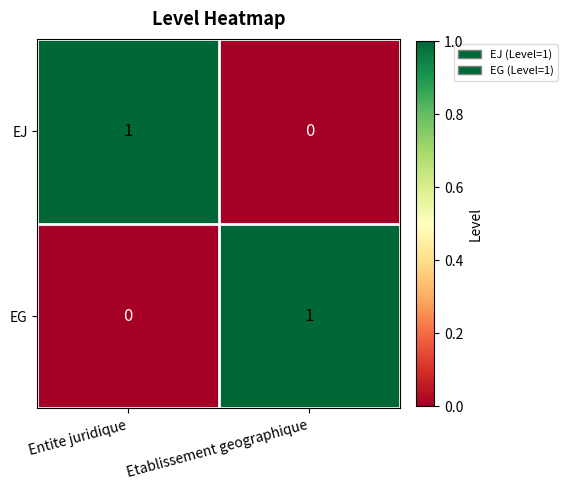

Is the value of EJ at Entite juridique greater than the value of EG at Entite juridique?

Yes